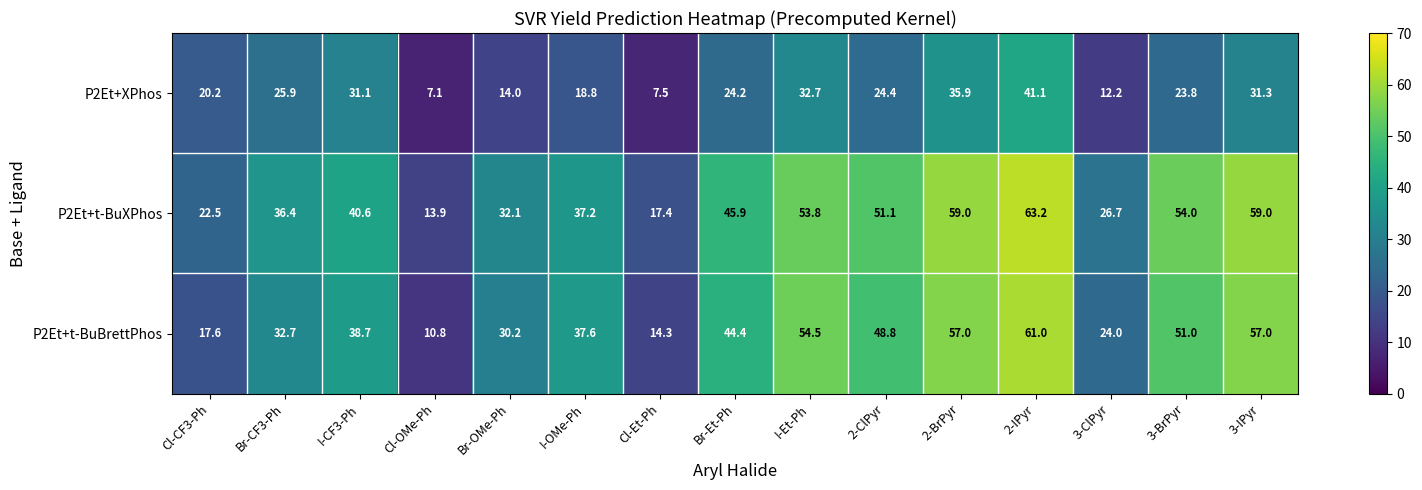

What is the minimum value shown in the chart?

7.1